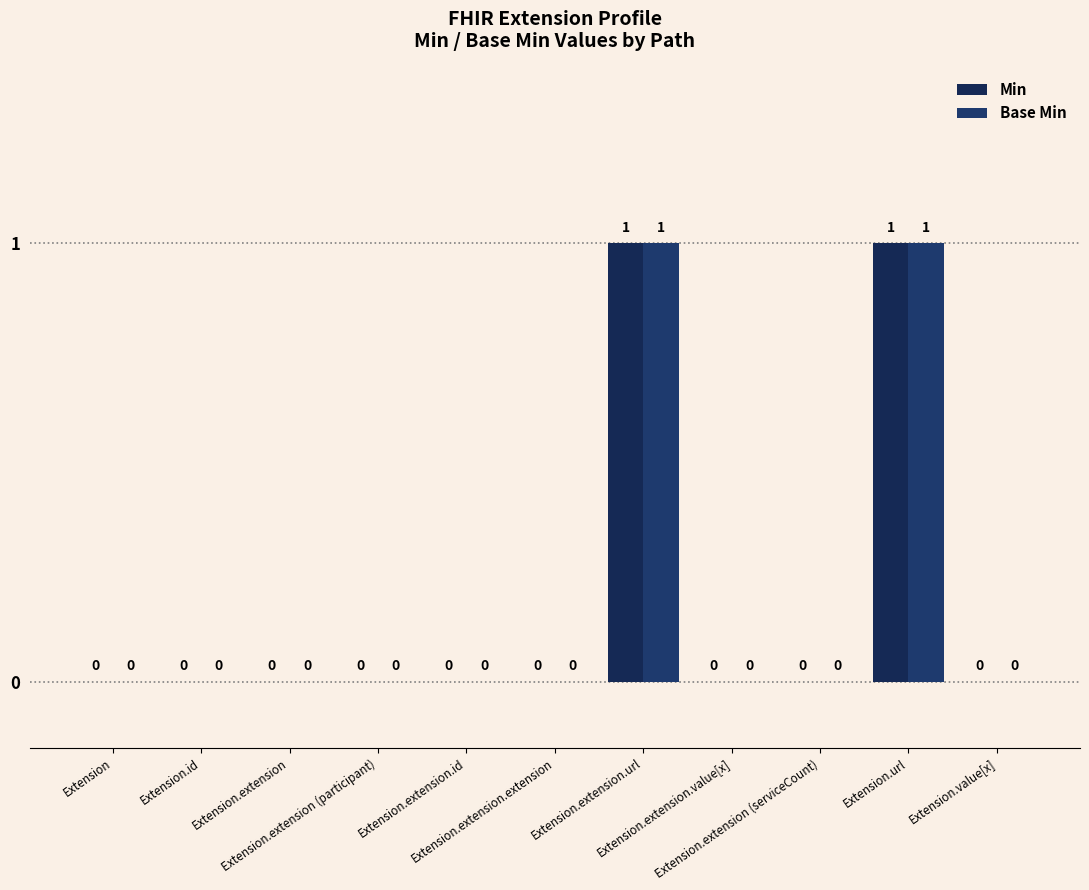

Count the Min values in the range 0 to 1.

11